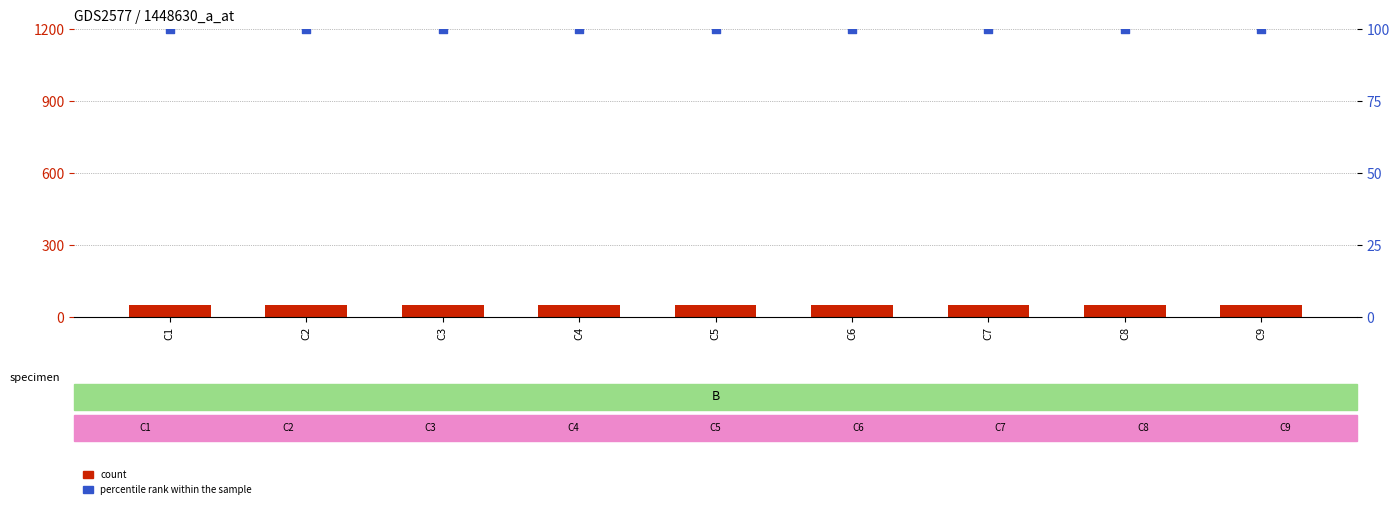

What is the total value across all series at C9?

152